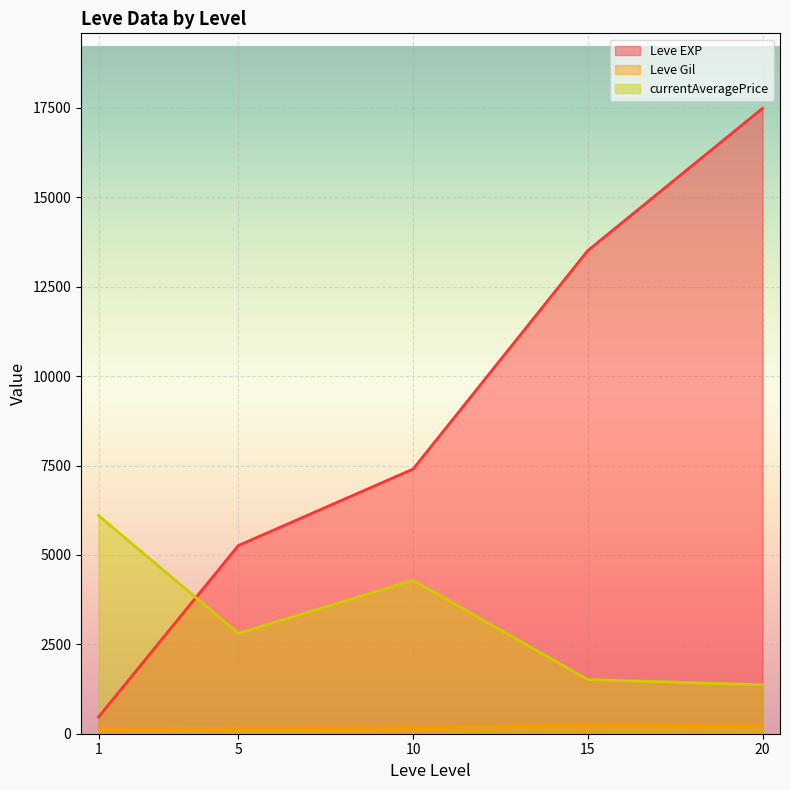

How many lines are shown in the chart?

3